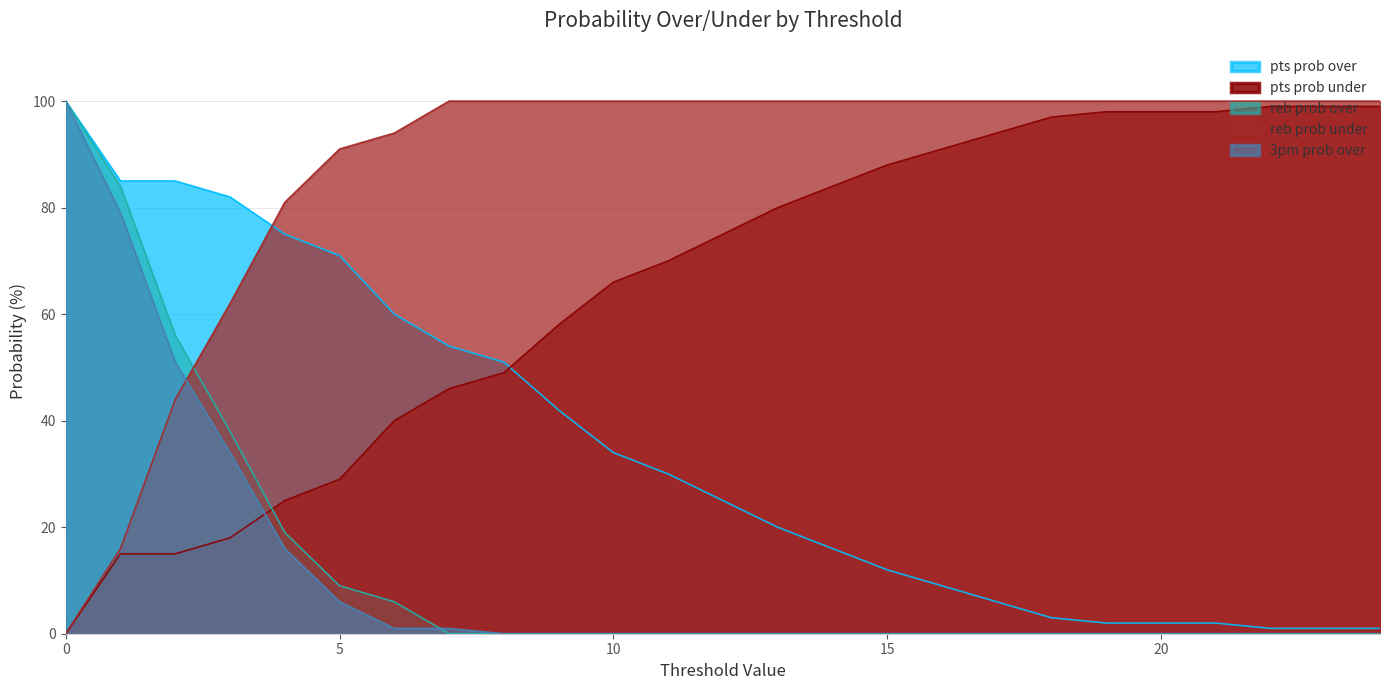

List the labels in order of reb prob over value, smallest first.

7, 8, 9, 10, 11, 12, 13, 14, 15, 16, 17, 18, 19, 20, 21, 22, 23, 24, 6, 5, 4, 3, 2, 1, 0